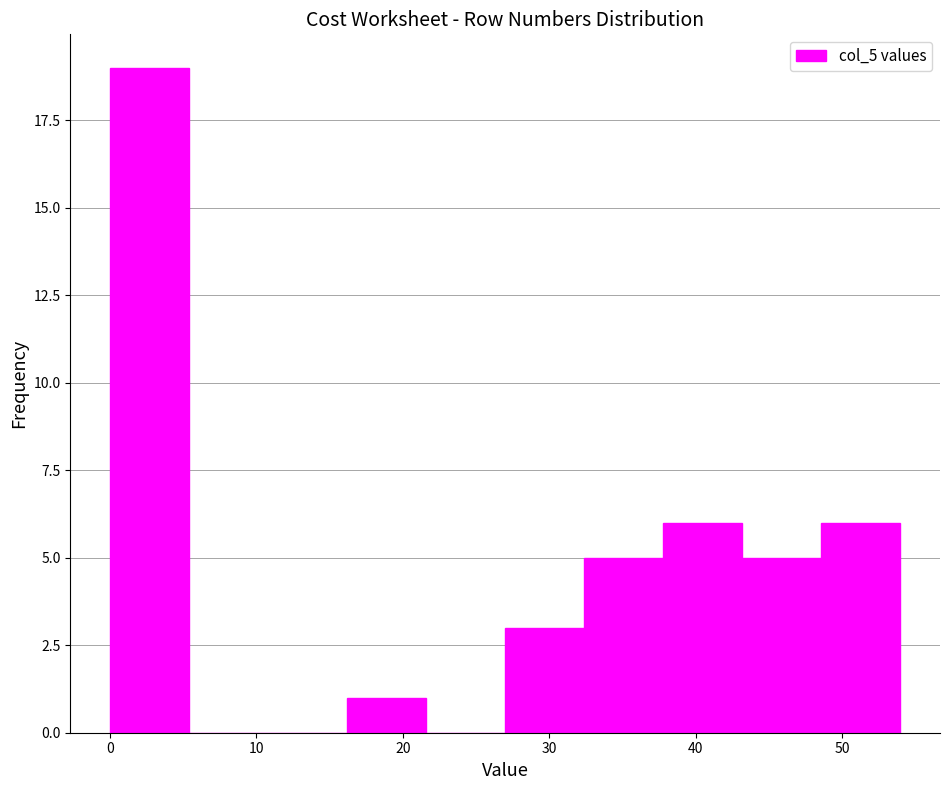

Over which range of the x-axis is the bar tallest?

0.0 to 5.4